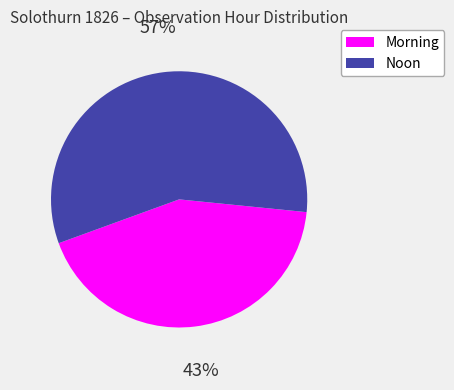

How many segments does this pie chart have?

2